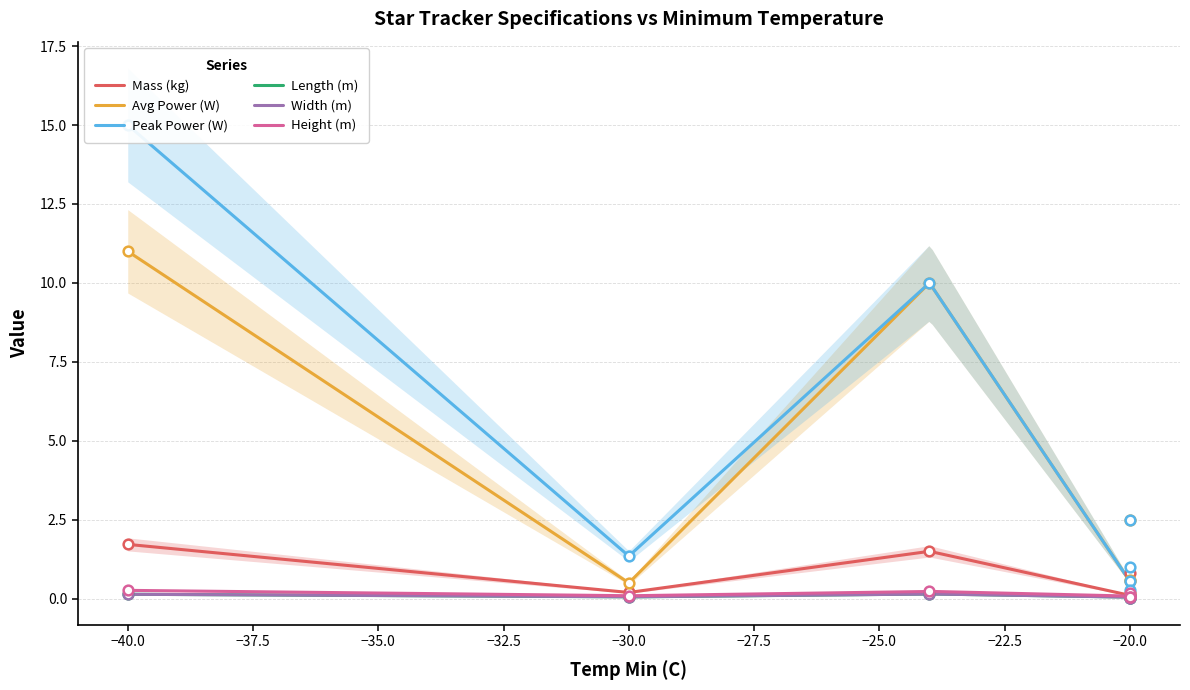

List the series in order of their peak value, lowest first.

Length (m), Width (m), Height (m), Mass (kg), Avg Power (W), Peak Power (W)